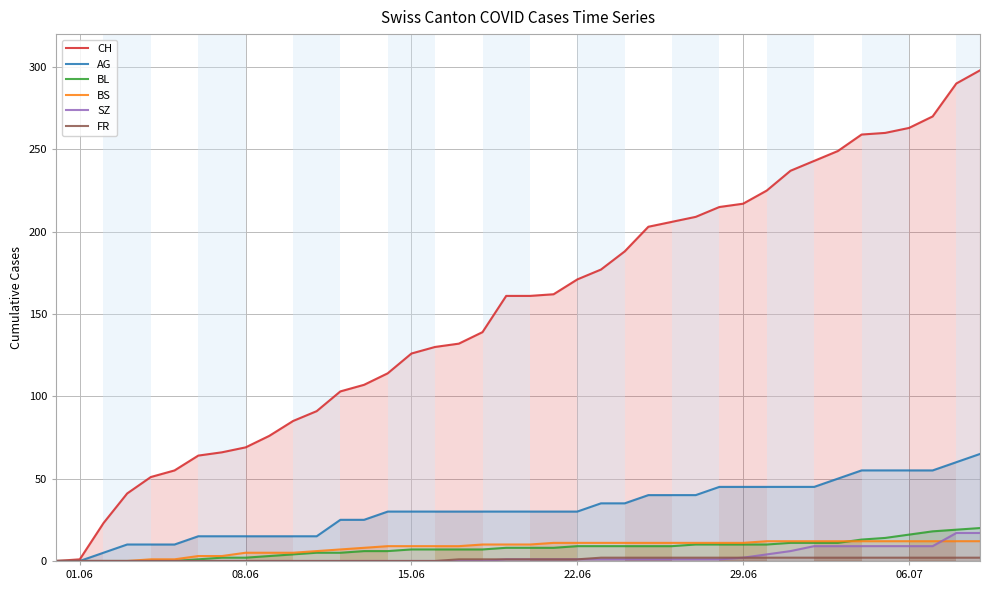

True or false: BL has more than 1 points higher than both neighbors.

False